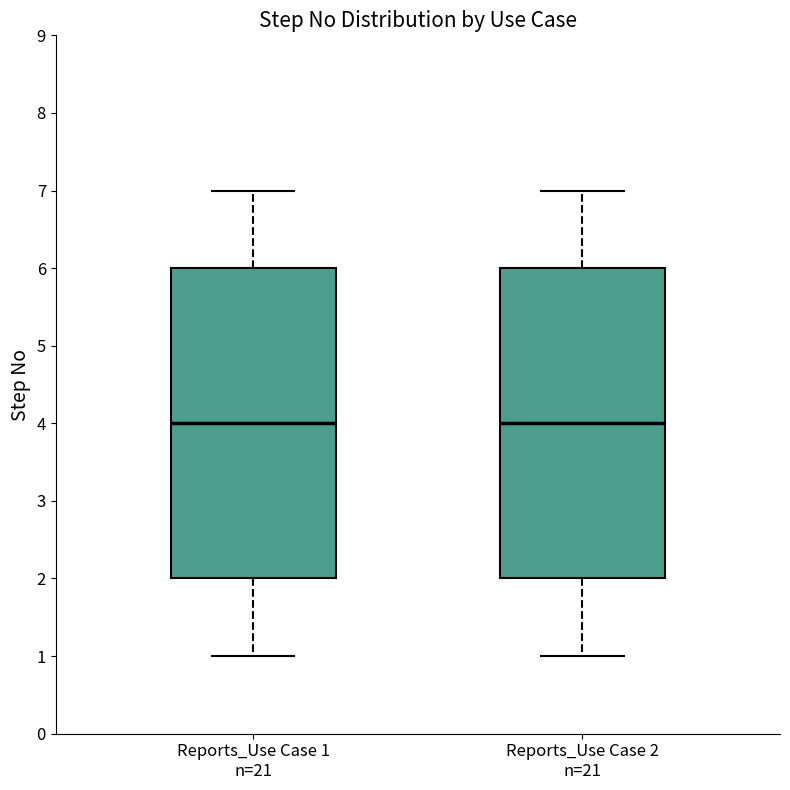

Reading left to right, transcribe this box plot: for each box, give where its median line is, the range the box spans, and where its two whiskers end, as read against the y-axis. The values are not printed on the chart, so give them approximately, as read against the axis.

Reports_Use Case 1 n=21: median 4, box 2 to 6, whiskers 1 to 7
Reports_Use Case 2 n=21: median 4, box 2 to 6, whiskers 1 to 7